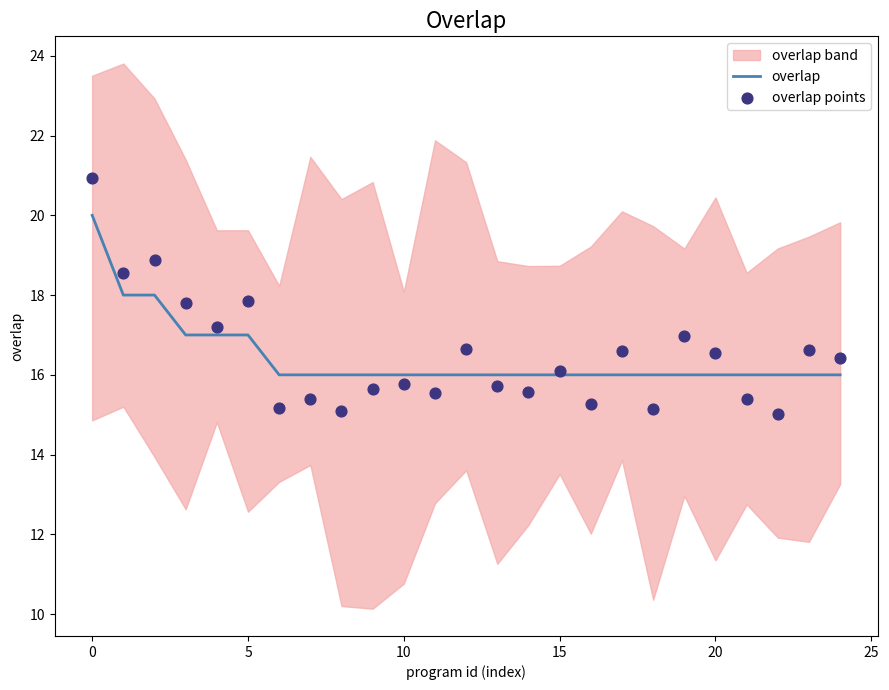

Is the value of overlap points at 19 greater than the value of overlap at 14?

Yes